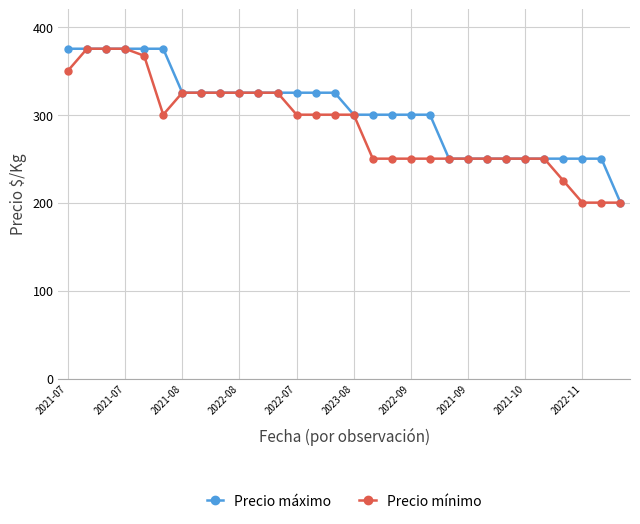

What is the lowest value of the Precio máximo series?

200